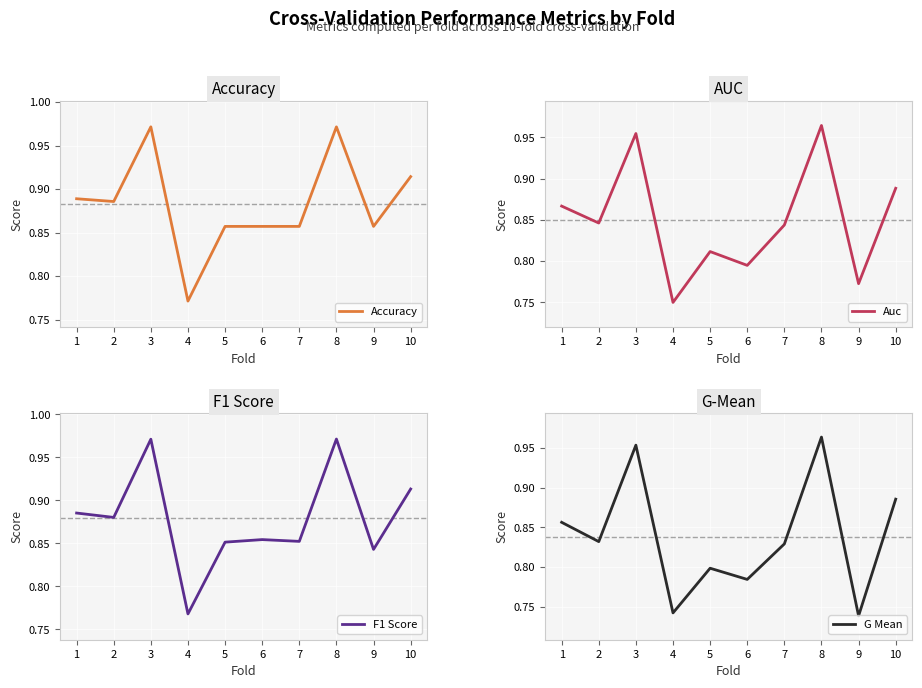

What are all the series names shown in the legend?

Accuracy, Auc, F1 Score, G Mean